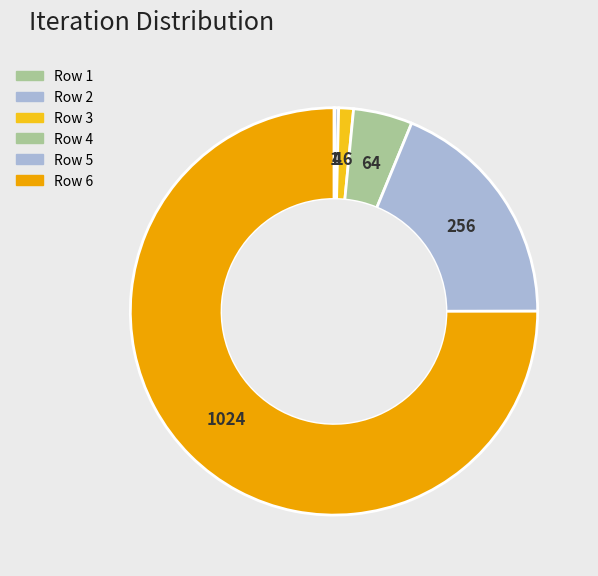

What is the majority slice?

Row 6